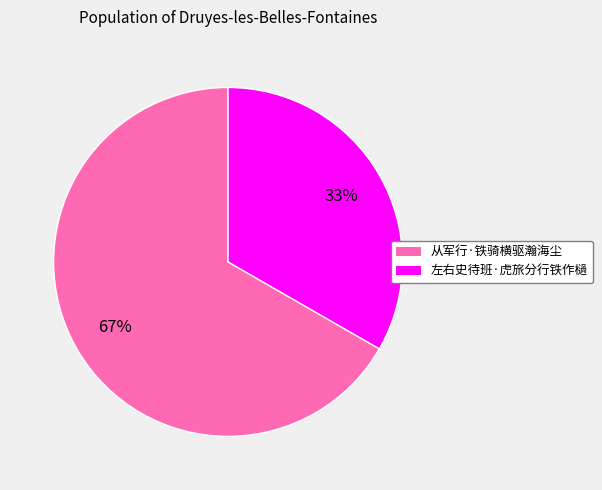

Do 从军行·铁骑横驱瀚海尘 and 左右史待班·虎旅分行铁作檛 together represent more than half of the pie?

Yes